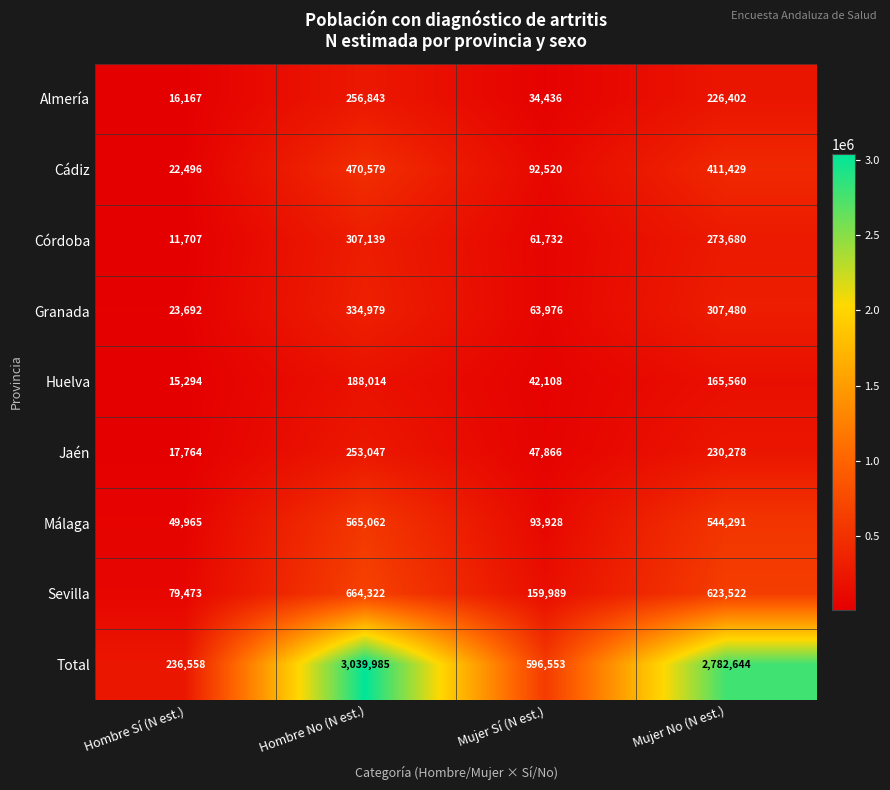

How many series are shown in this chart?

9